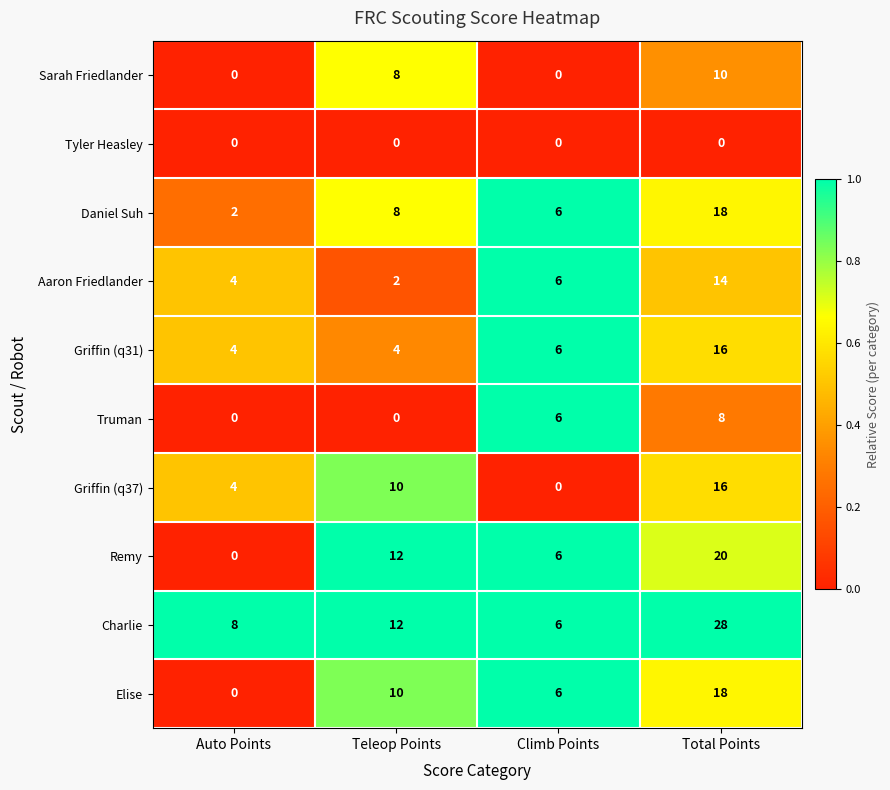

Rank the categories by Elise value from highest to lowest.

Total Points, Teleop Points, Climb Points, Auto Points